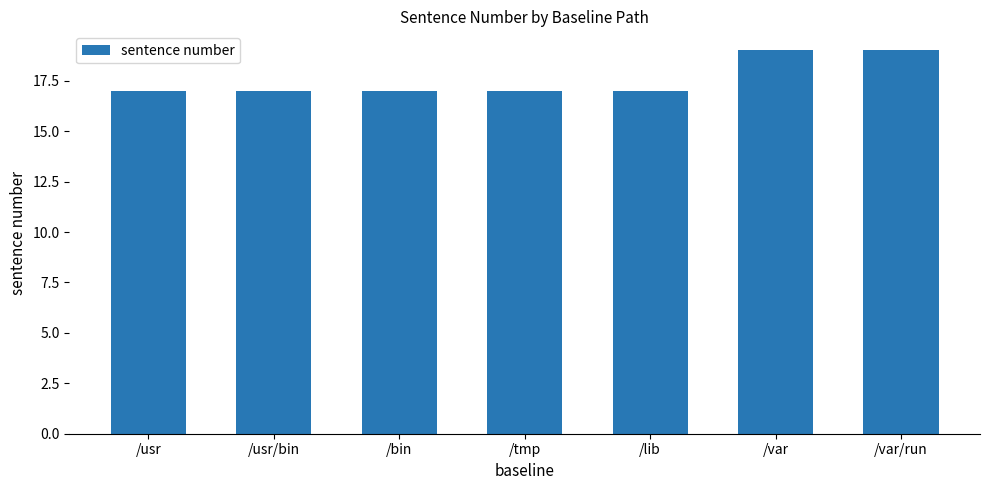

The chart shows a value of 6 at /bin. True or false?

False